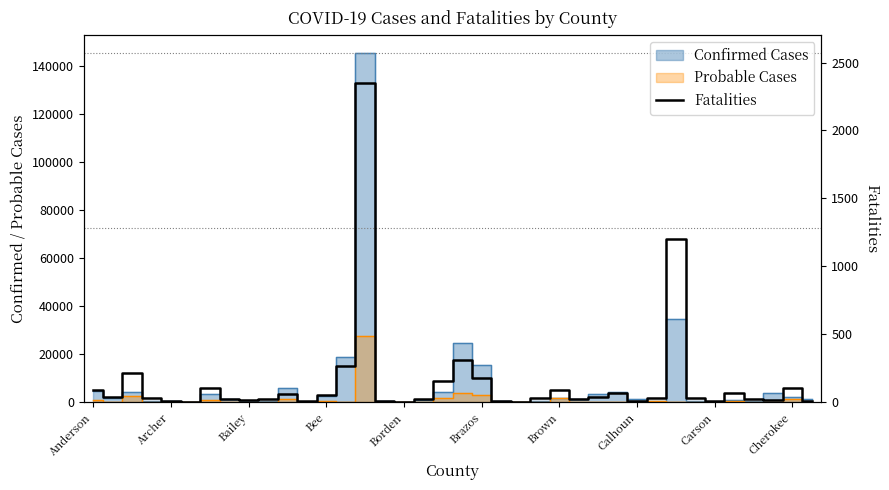

Reading right to left, list all the values displayed in this chart.

13	104	17	25	68	12	34	1204	32	13	67	43	25	89	31	4	8	182	309	156	25	0	13	2349	266	56	11	65	22	16	26	105	6	10	31	219	40	90